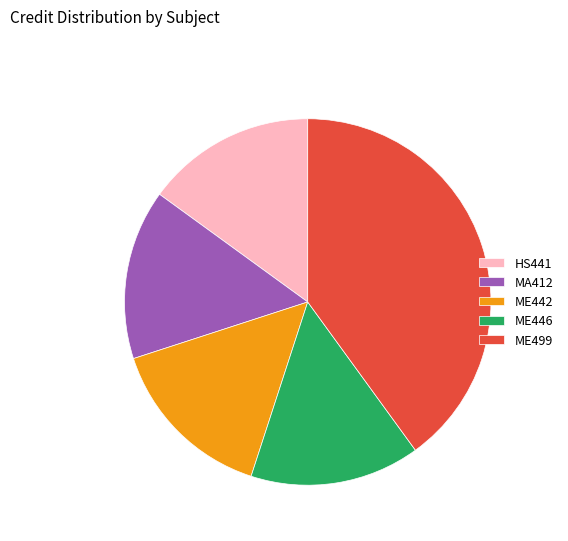

True or false: ME499 accounts for 40% of the total.

True